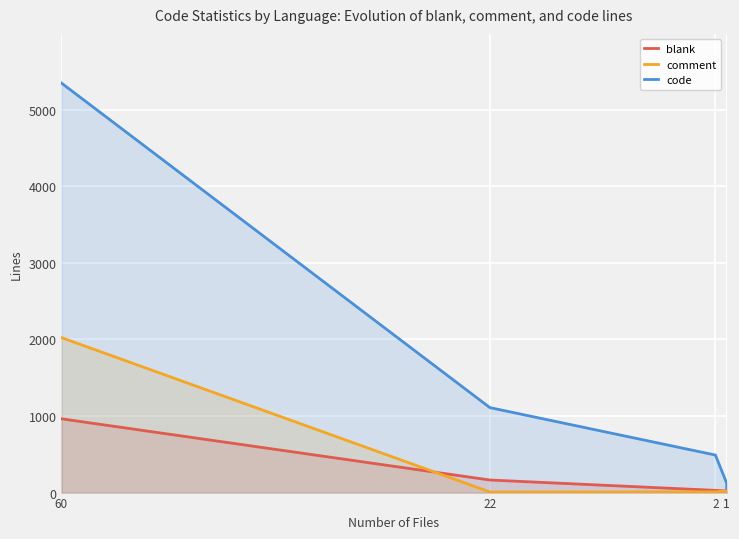

Where does the code series first go above 490?

60